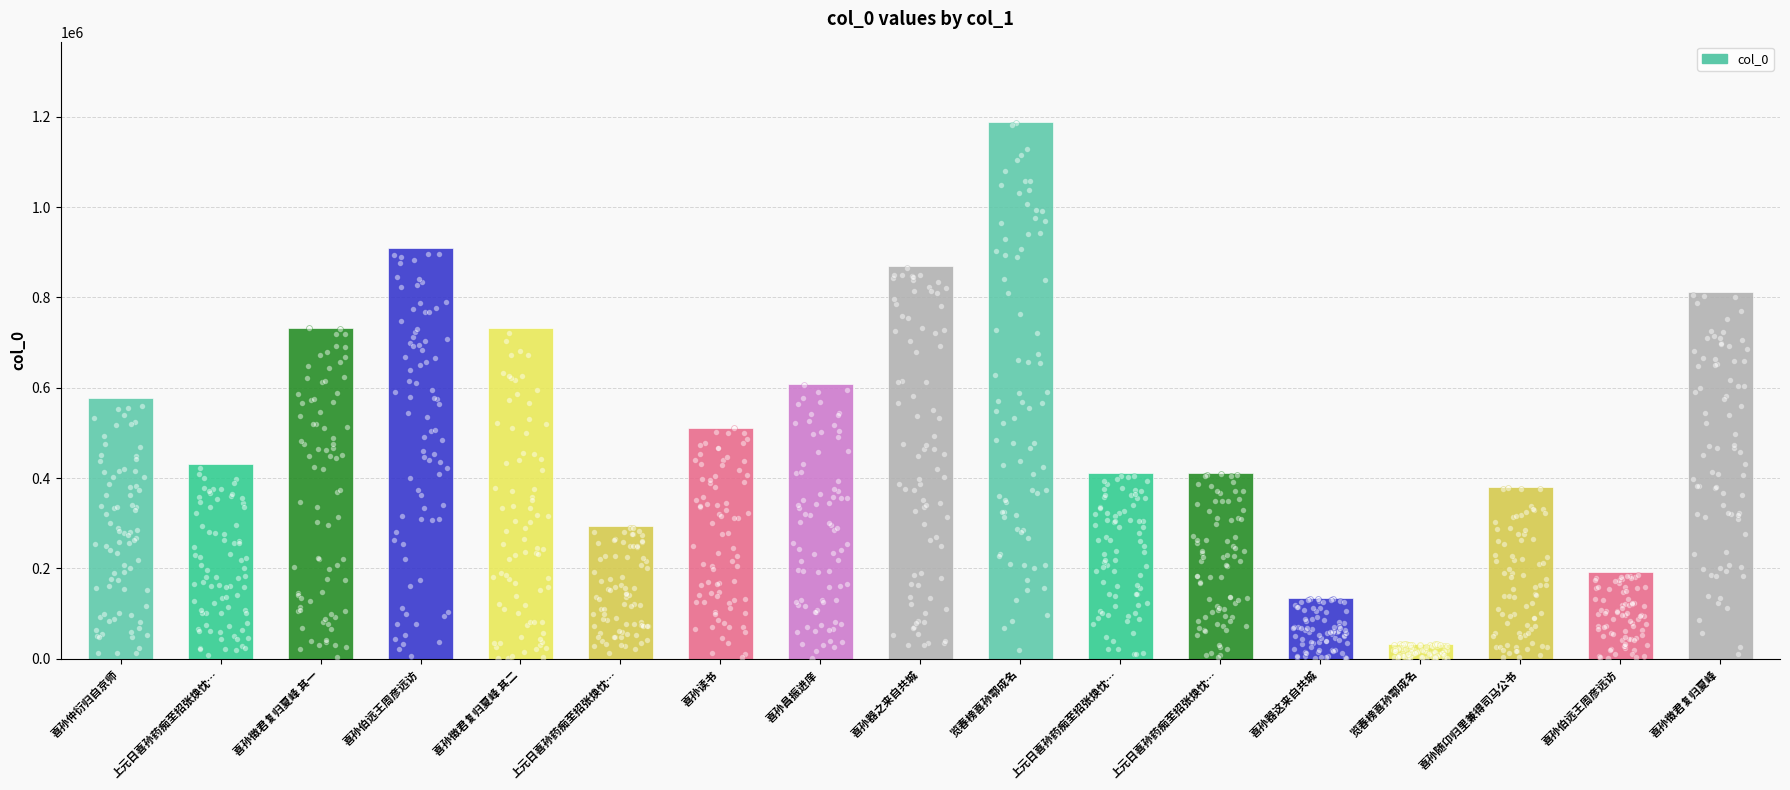

Between 喜孙仲衍归自京师 and 览春榜喜孙鄠成名, which is larger?

喜孙仲衍归自京师